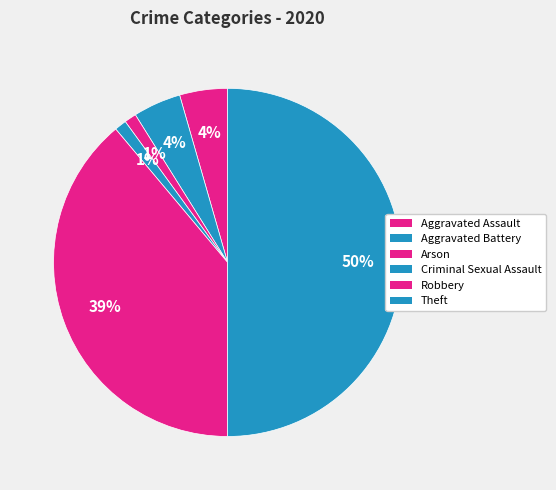

How many slices are in this pie chart?

6